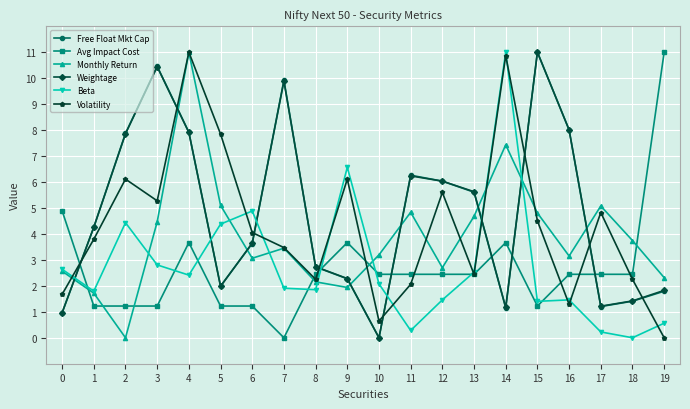

What is the value of the Beta point at the 15th from the left?

11.0